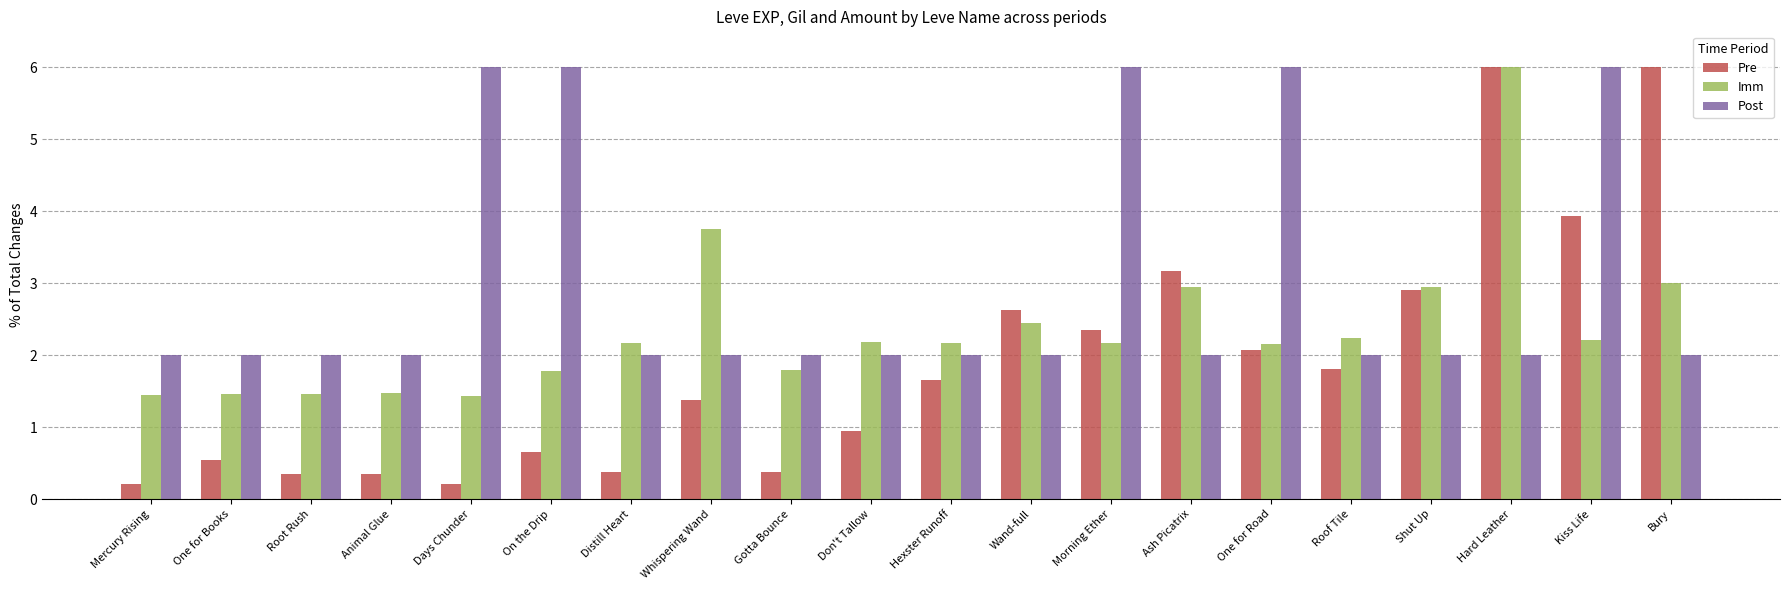

The Imm series shows 1.6 at Ash Picatrix. True or false?

False